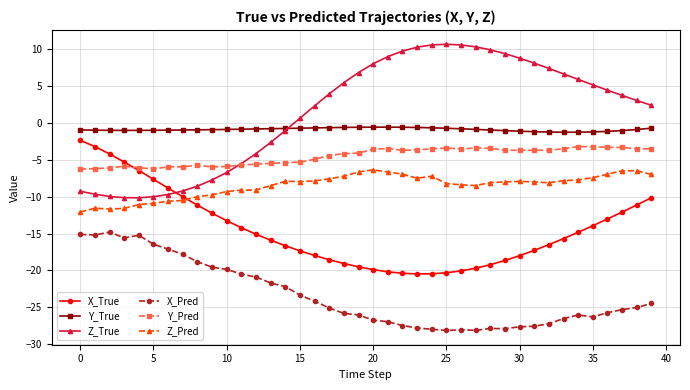

What is the value of the Y_Pred point at the 34th from the left?

-3.5